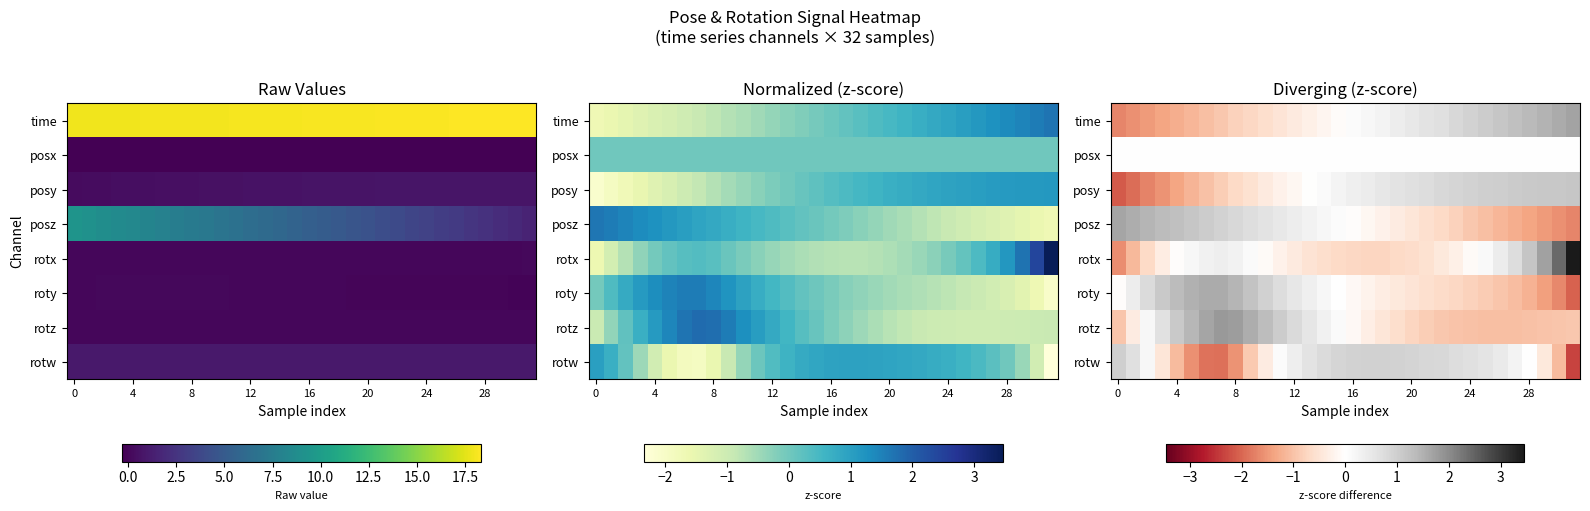

How many negative values does the time series have?

16